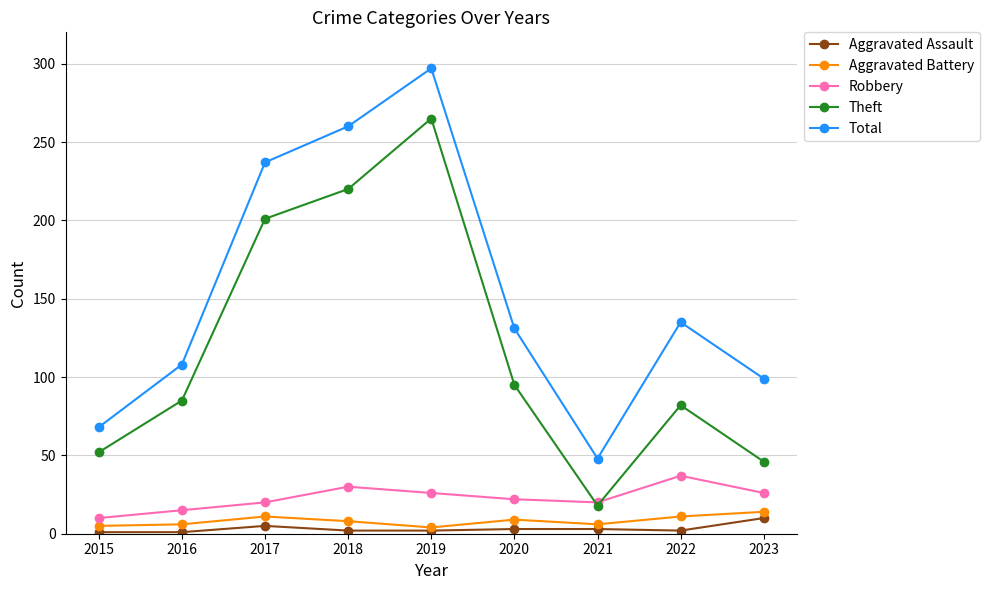

Where is the first local minimum for Theft?

2021